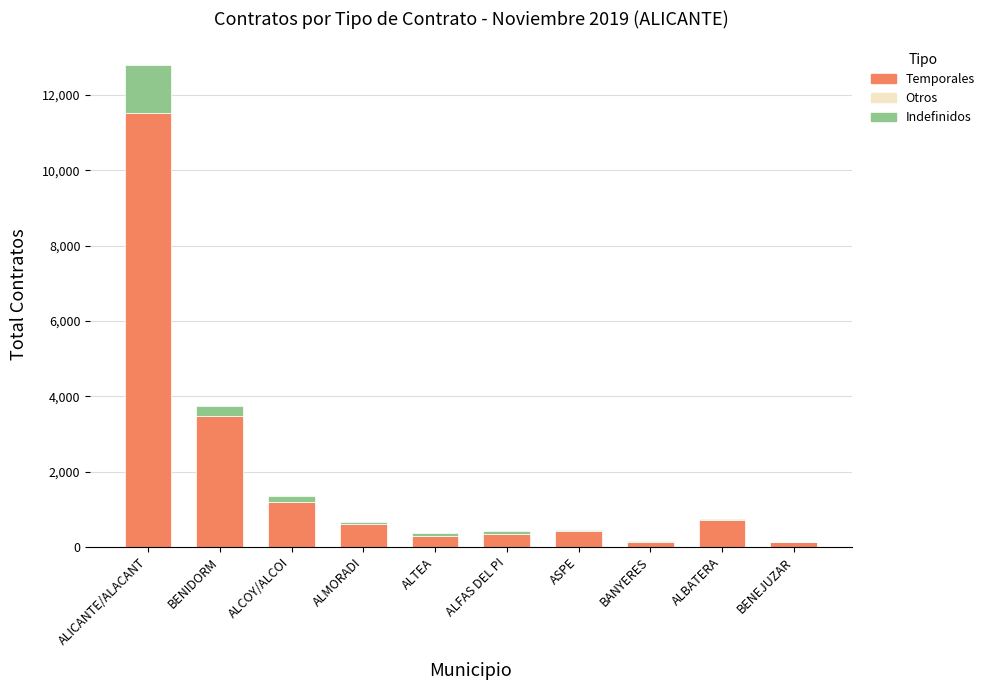

What is the highest value of the Temporales series?

11524